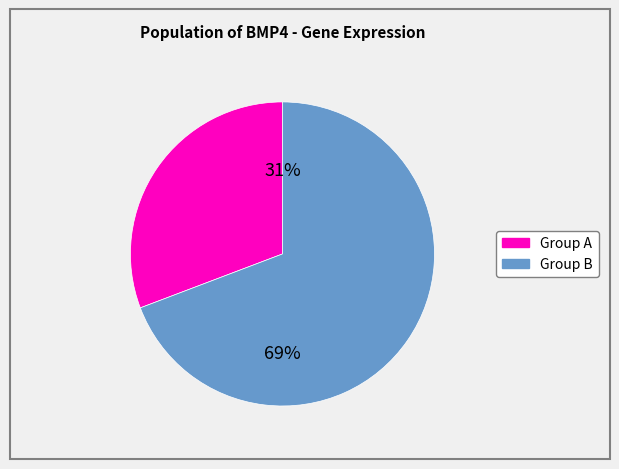

Count the number of slices in the pie.

2